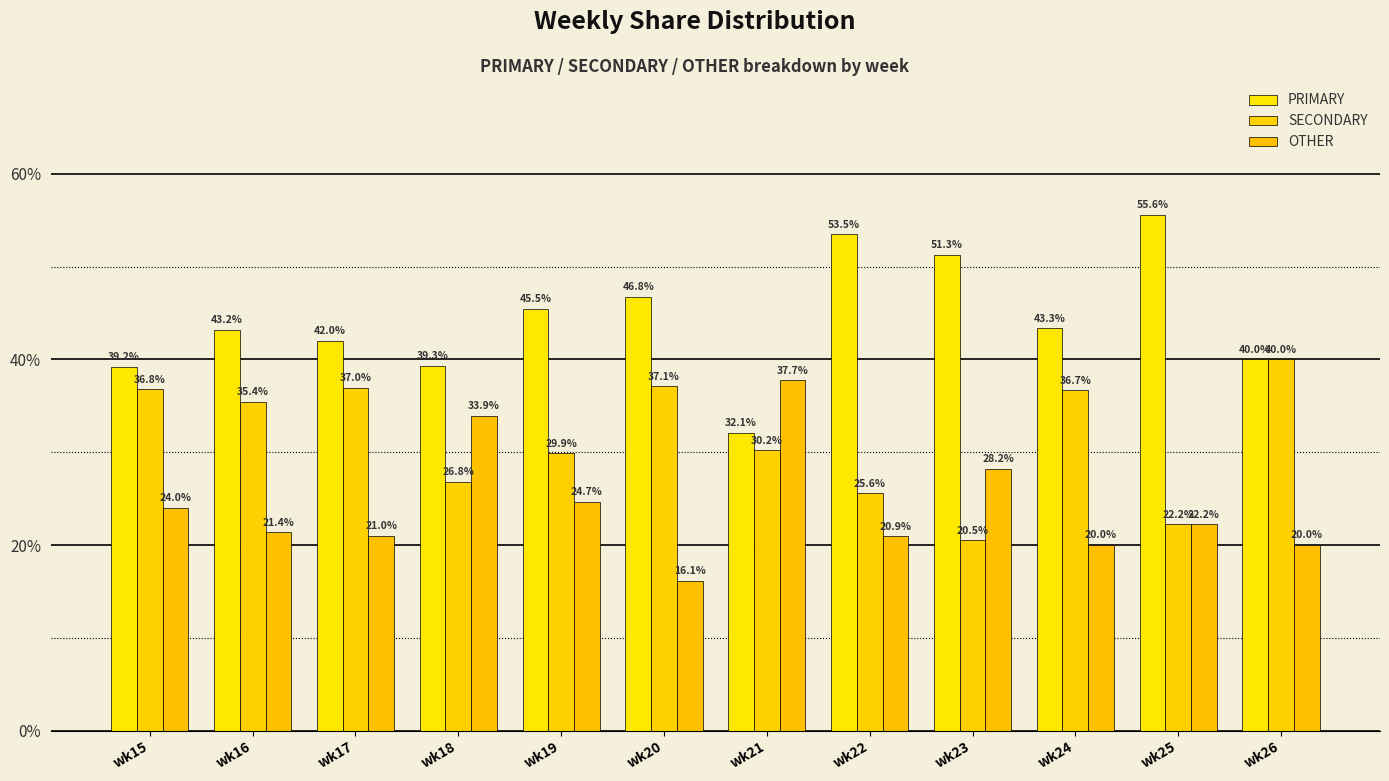

What is the difference between the maximum and minimum values in the PRIMARY series?

23.5